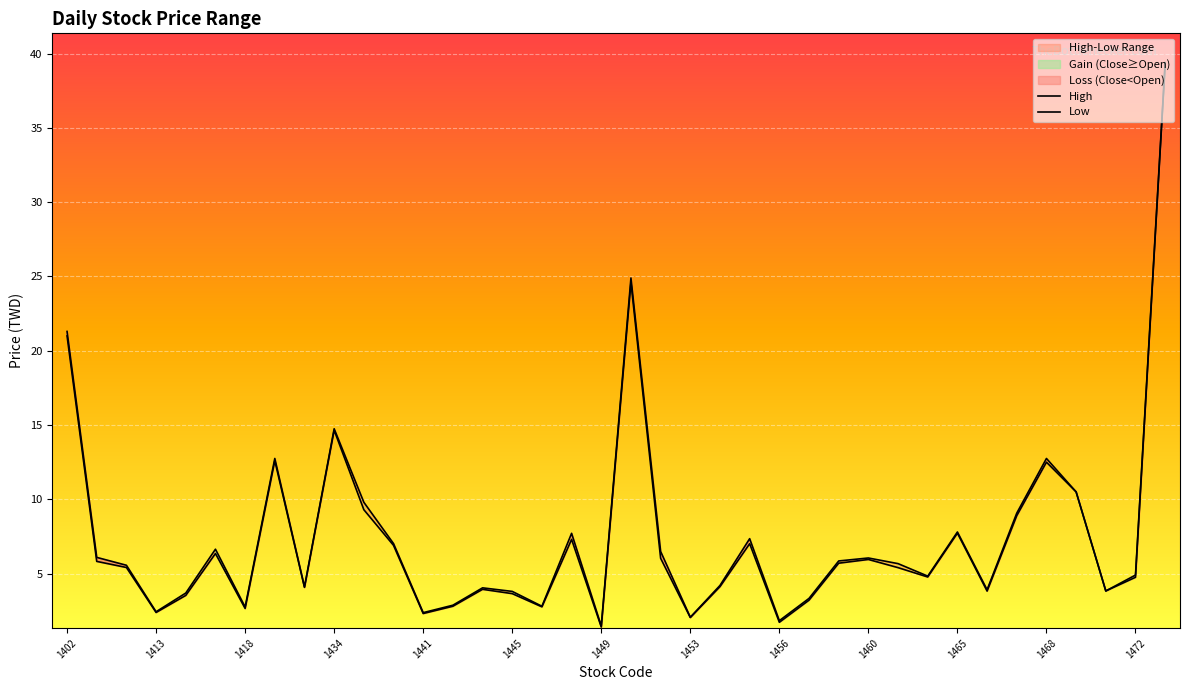

At how many categories does at least one series exceed 34?

1